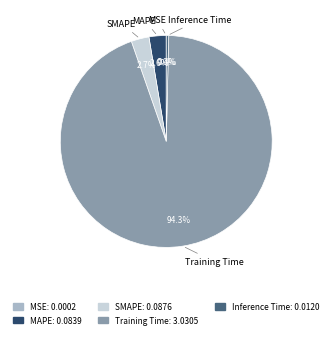

Is there a majority slice in this chart?

Yes